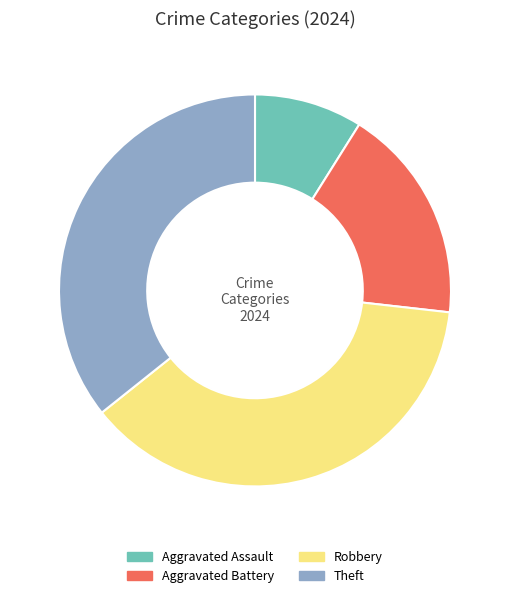

Count the number of slices in the pie.

4